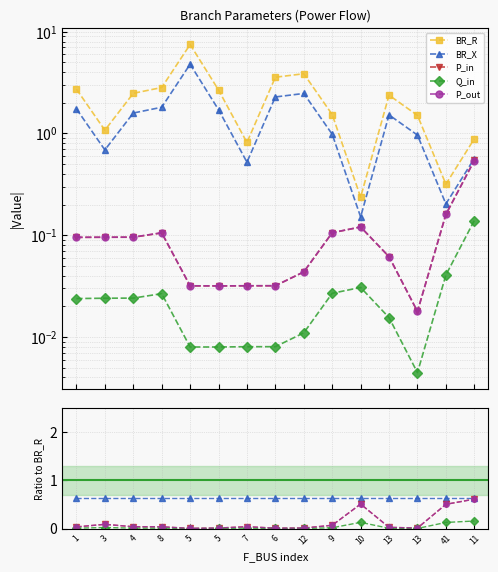

Which label corresponds to the smallest value in the chart?

5